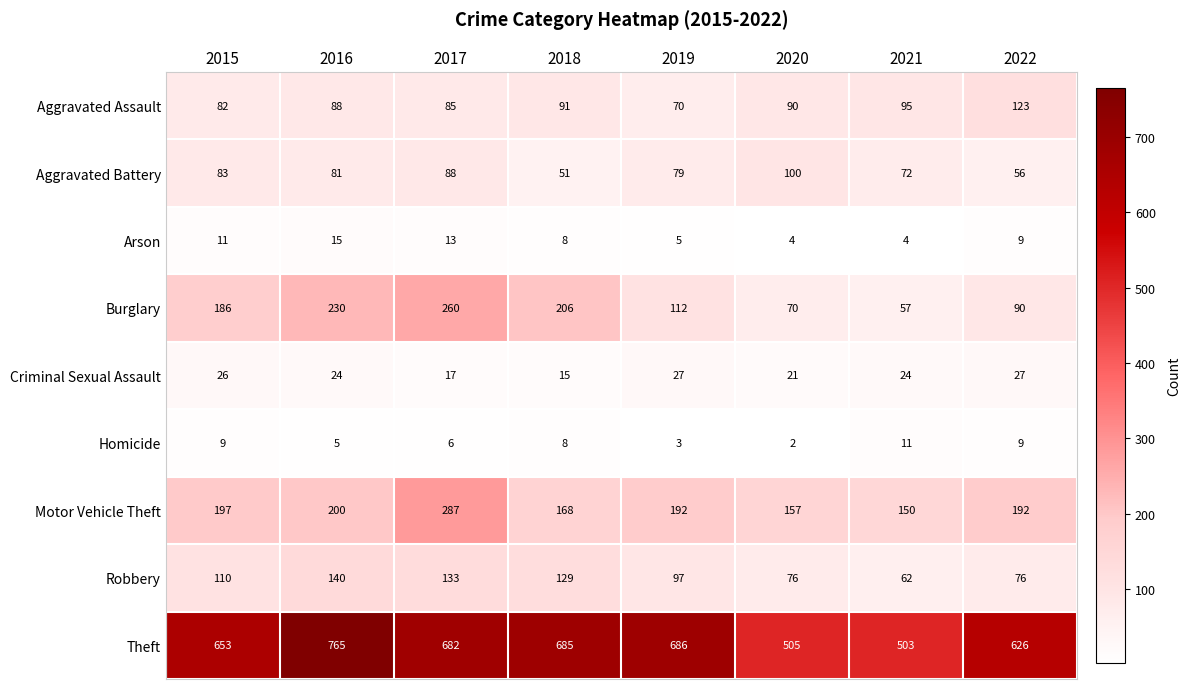

What is the sum of the Robbery values at 2016 and 2020?

216